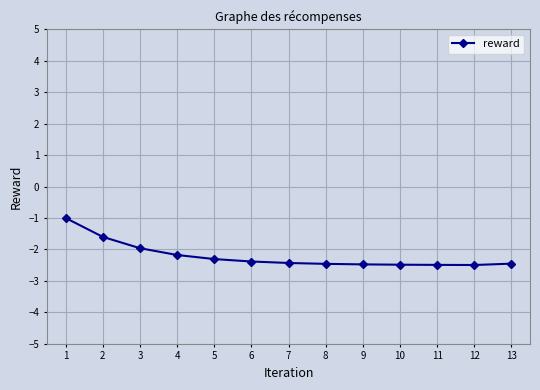

Is it true that the value at 3 is -2.0?

True